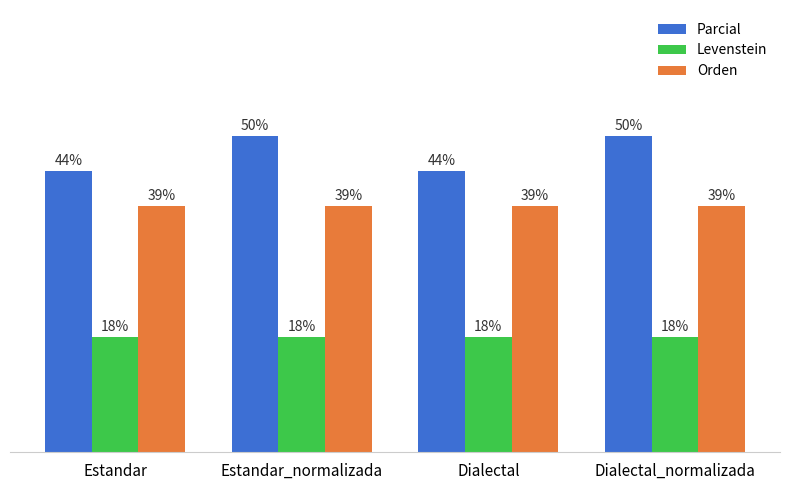

List the series in order of their overall mean, highest first.

Parcial, Orden, Levenstein